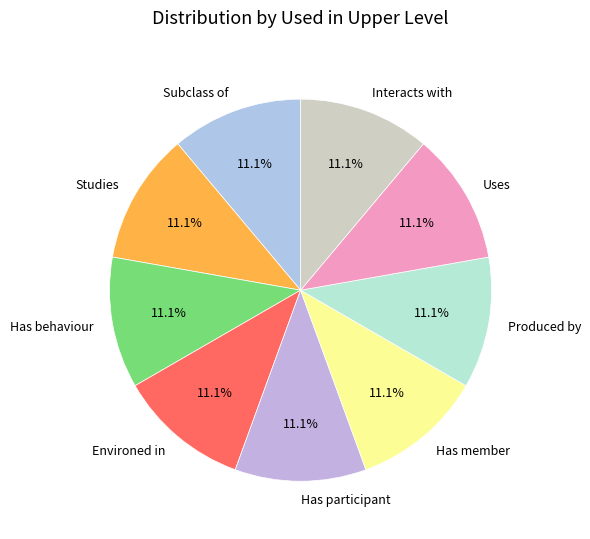

To the nearest percent, what is the combined percentage of Interacts with and Has member?

22%